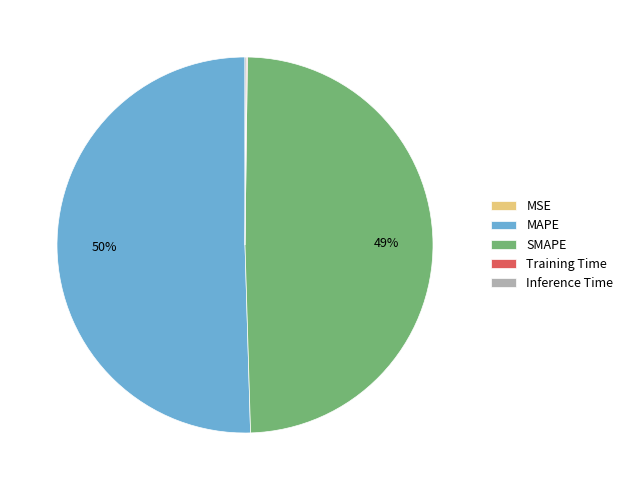

True or false: MAPE accounts for 58% of the total.

False